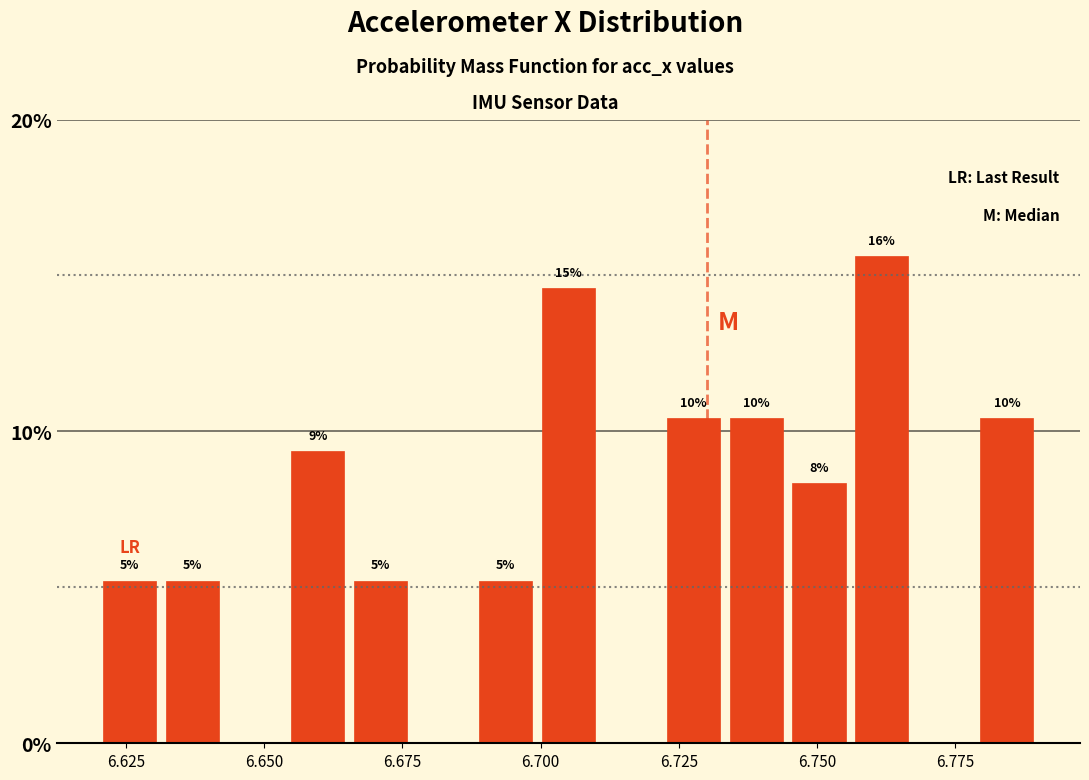

Around what value on the x-axis is the tallest bar? Give the approximate position of its centre, as read against the axis.

6.760